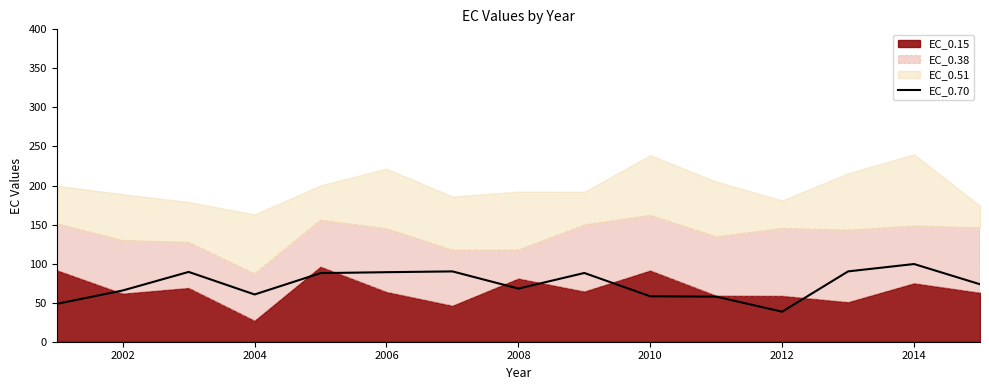

What is the highest value of the EC_0.70 series?

99.5